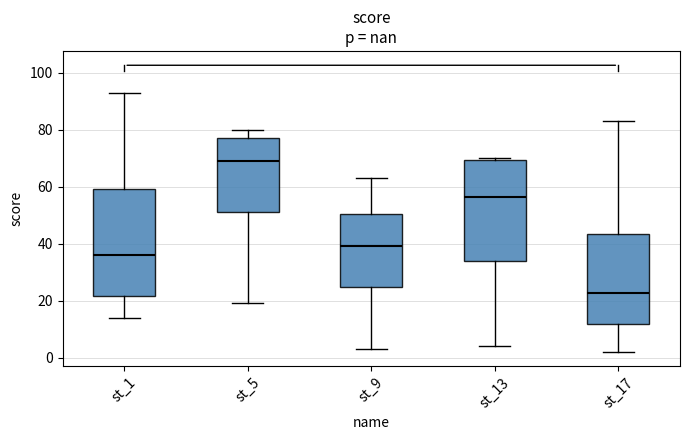

Comparing the boxes themselves (not the whiskers), which one is the tallest?

st_1